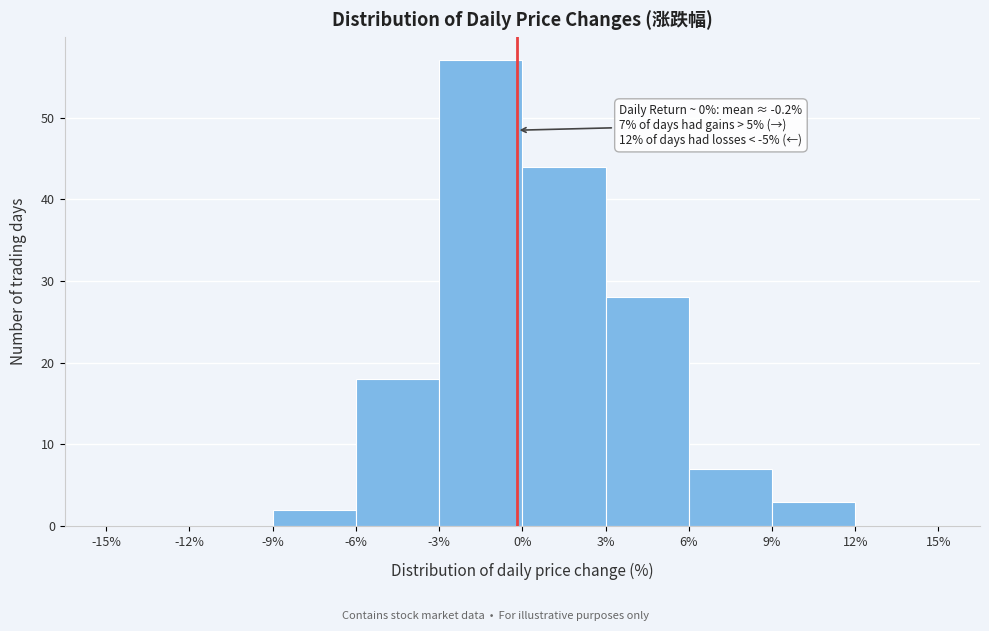

Which range on the x-axis has the tallest bar?

-3% to 0%